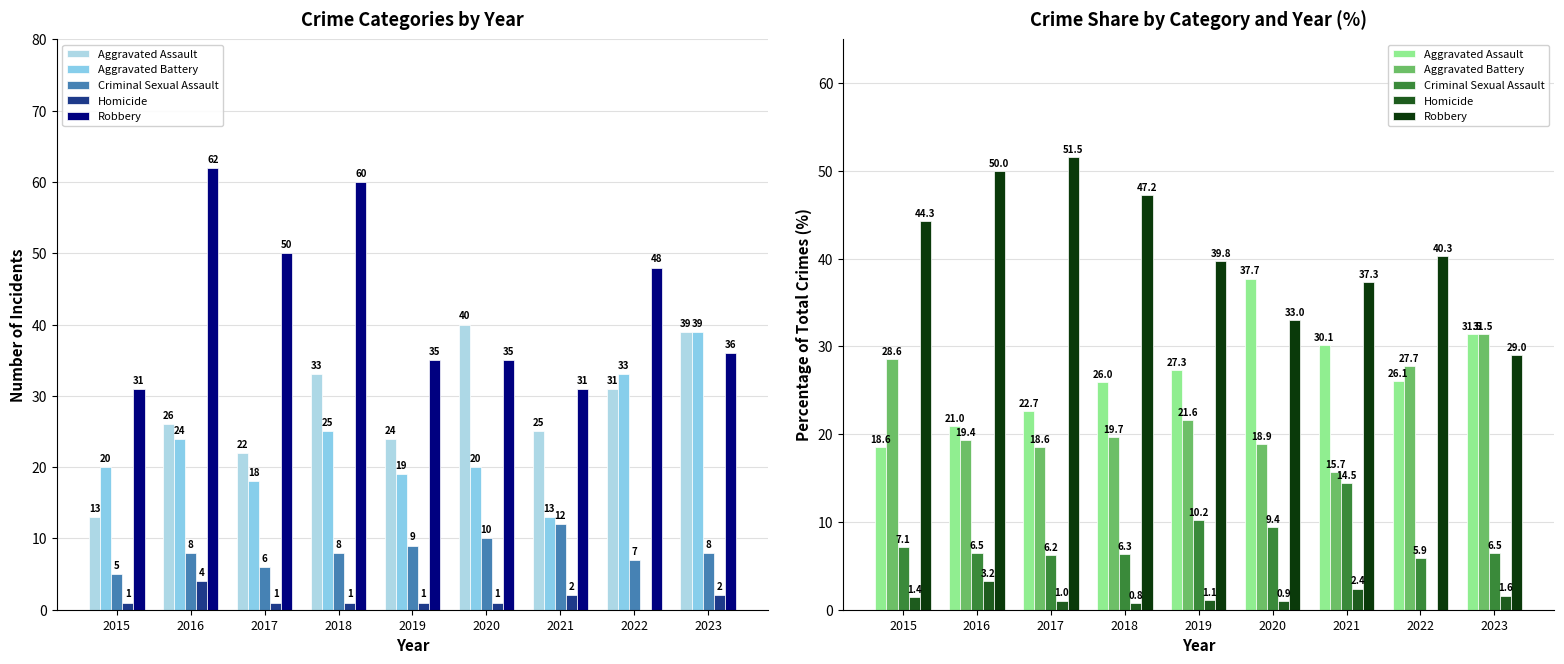

Which series has the largest total across all categories?

Robbery